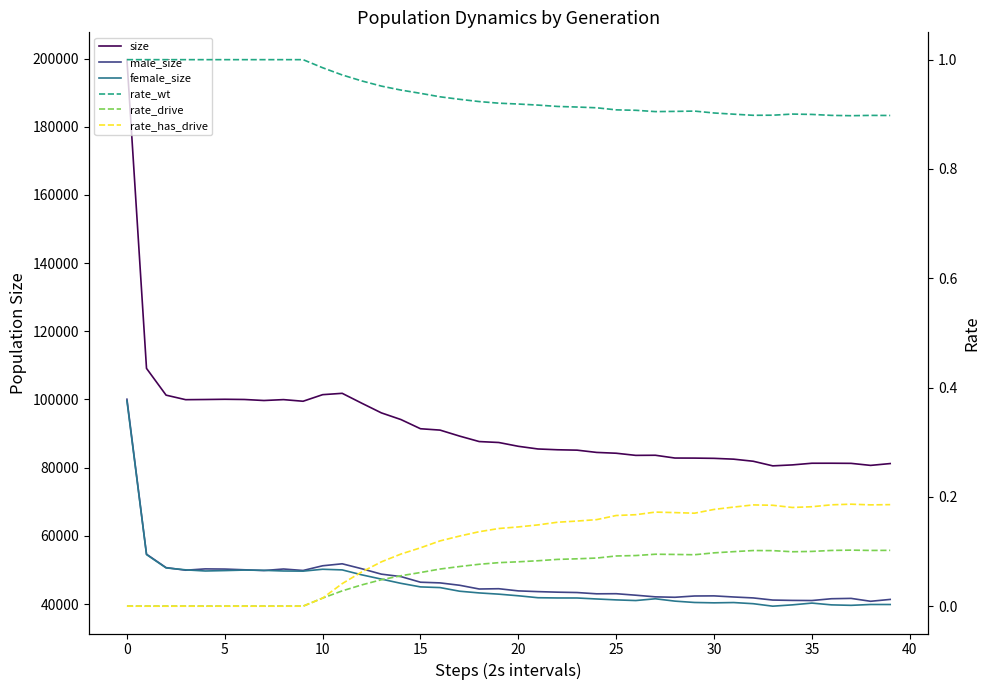

Which series changed the most between 14 and 39?

size